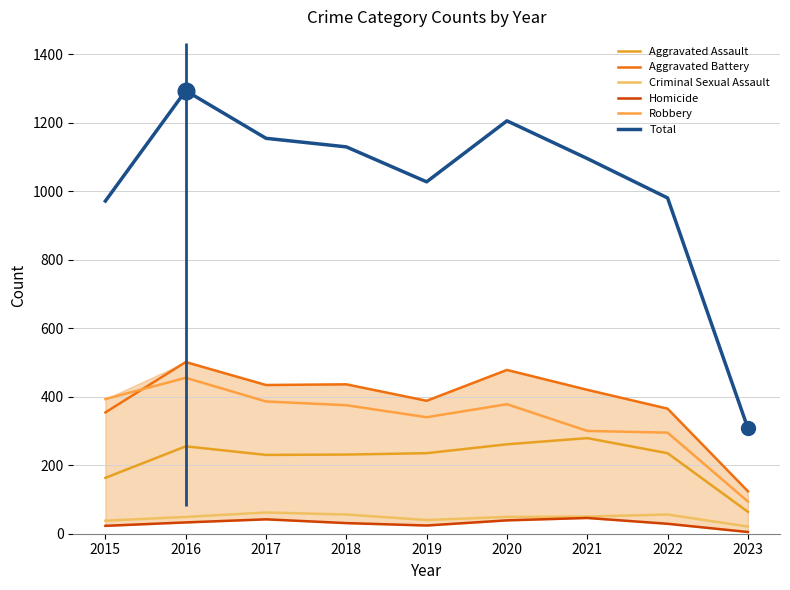

What are all the series names shown in the legend?

Aggravated Assault, Aggravated Battery, Criminal Sexual Assault, Homicide, Robbery, Total